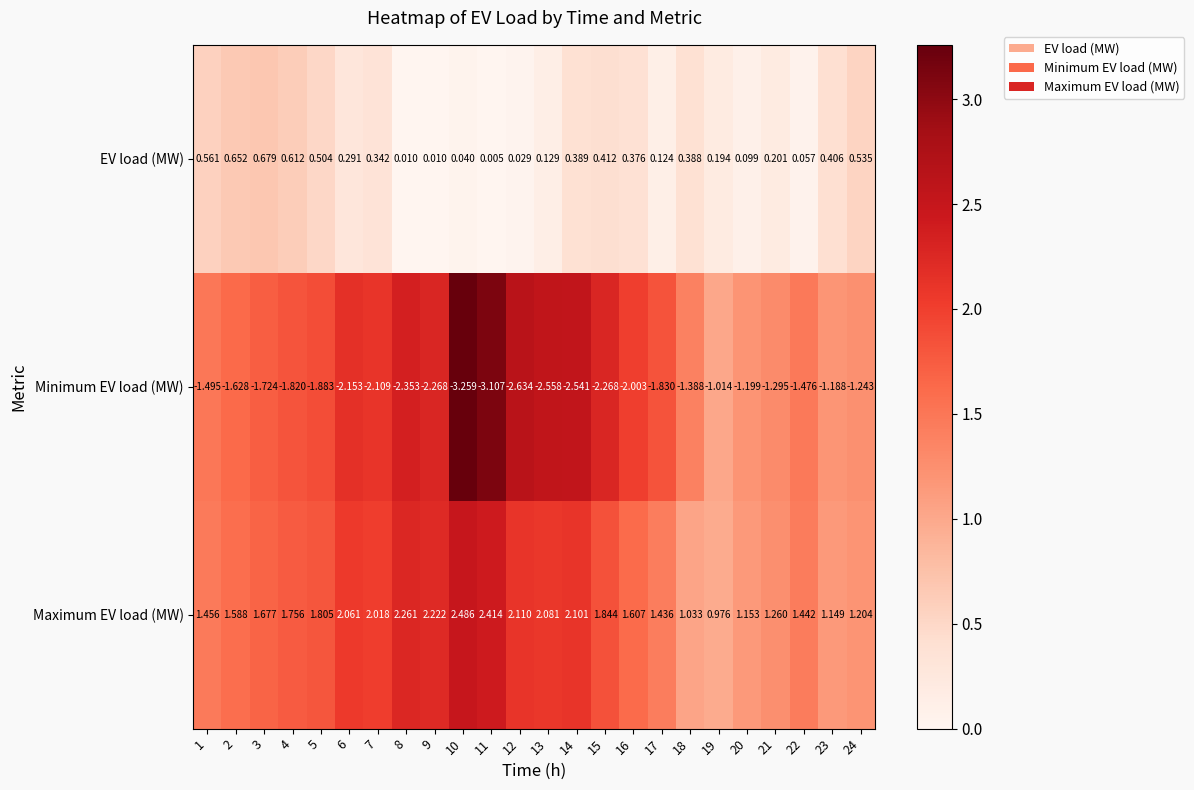

Between 2 and 15, which series saw the biggest shift?

Minimum EV load (MW)